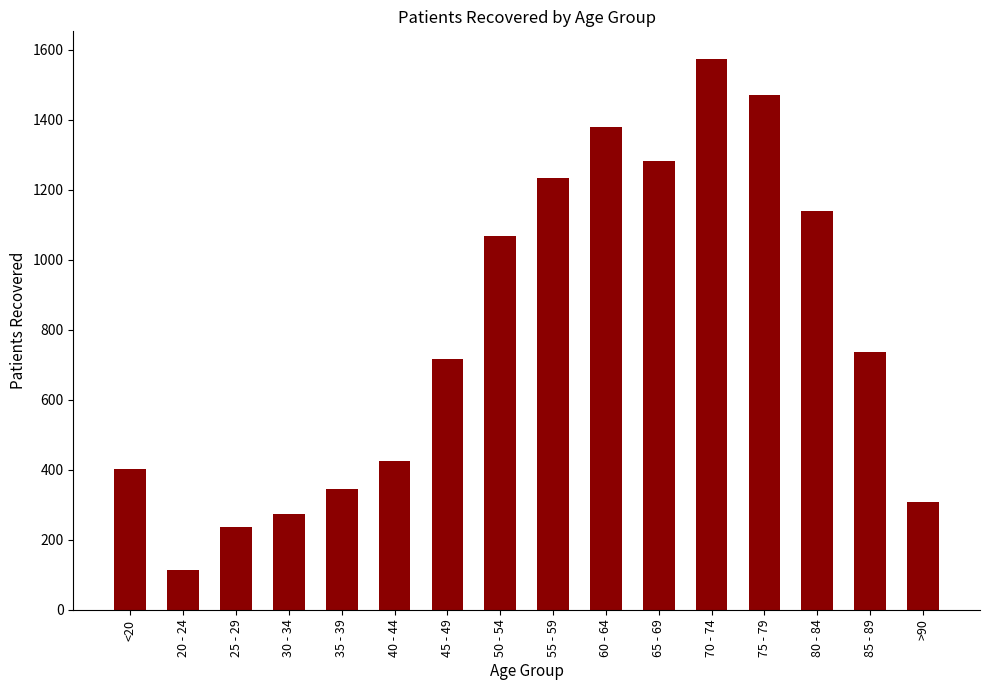

Where is the data nearest to the value 844?

85 - 89